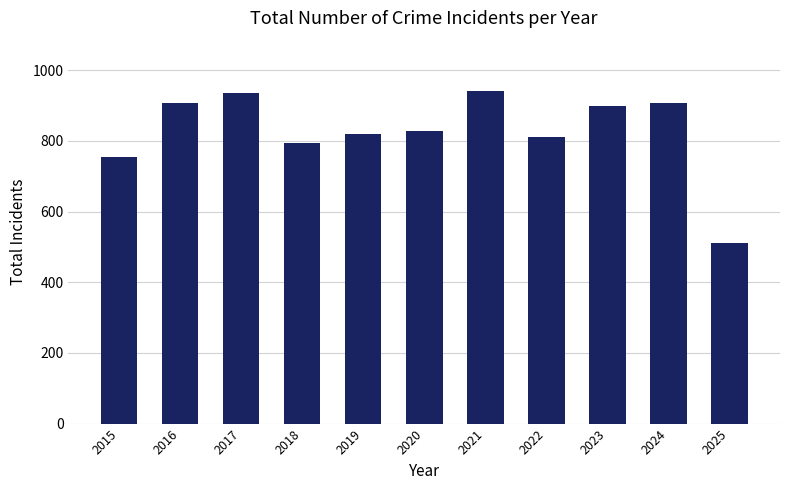

Reading left to right, list all the values displayed in this chart.

2015=754	2016=908	2017=936	2018=794	2019=820	2020=828	2021=942	2022=810	2023=898	2024=908	2025=511